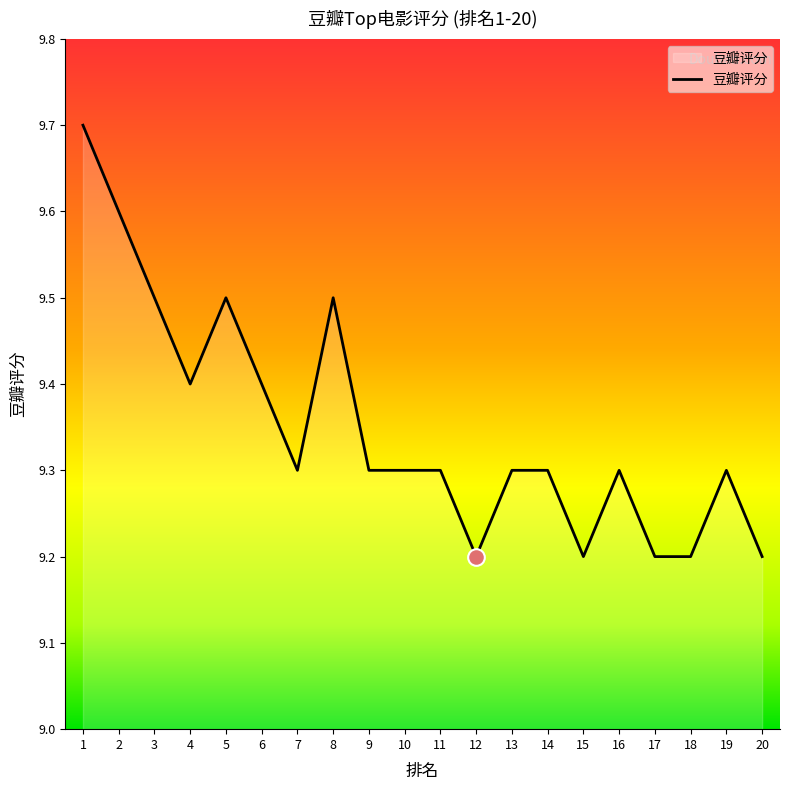

True or false: the data shows 9.3 at 19.

True